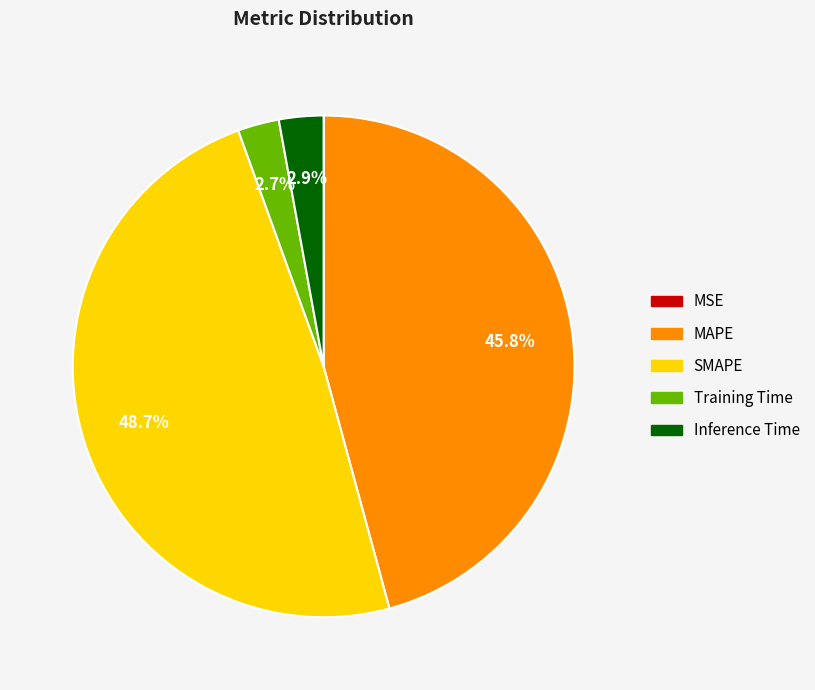

Which has a higher value, SMAPE or Training Time?

SMAPE